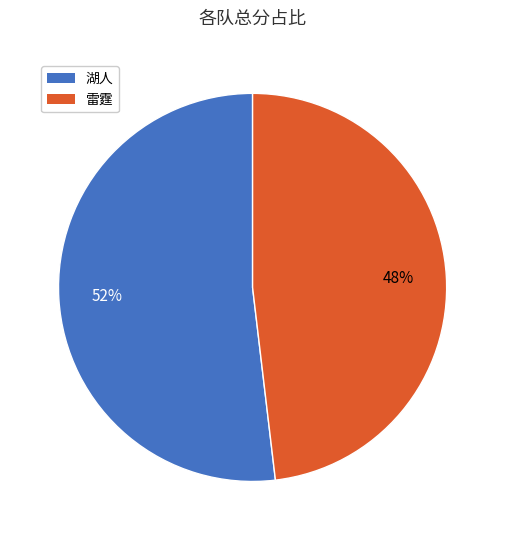

Do 湖人 and 雷霆 together represent more than half of the pie?

Yes